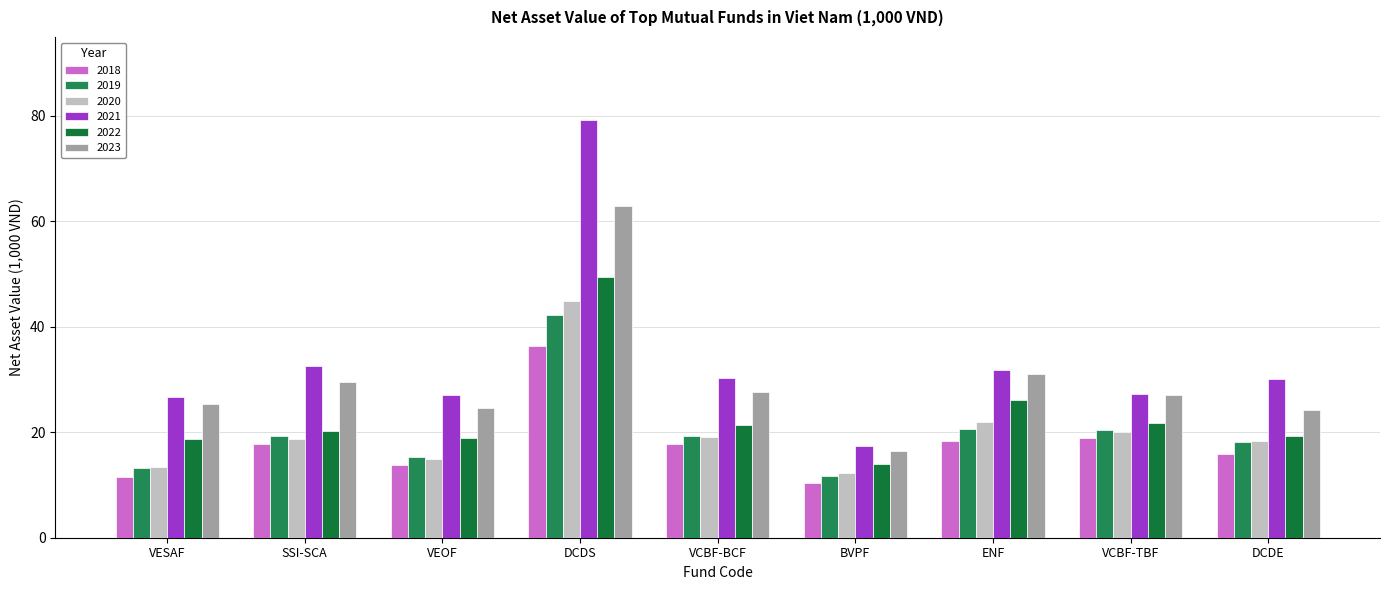

What is the label of the 4th bar from the left?

DCDS